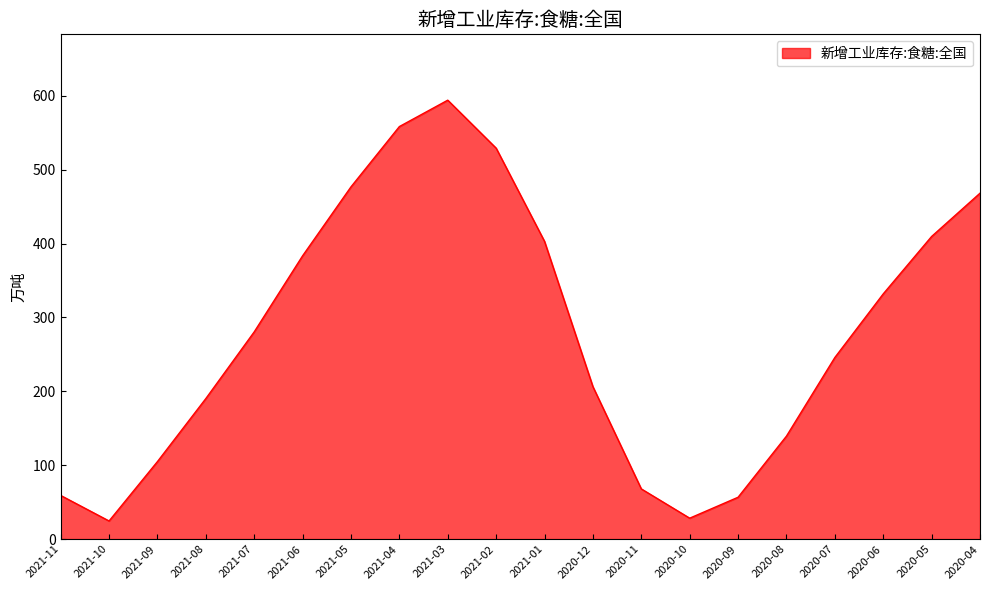

What is the minimum value shown in the chart?

24.5